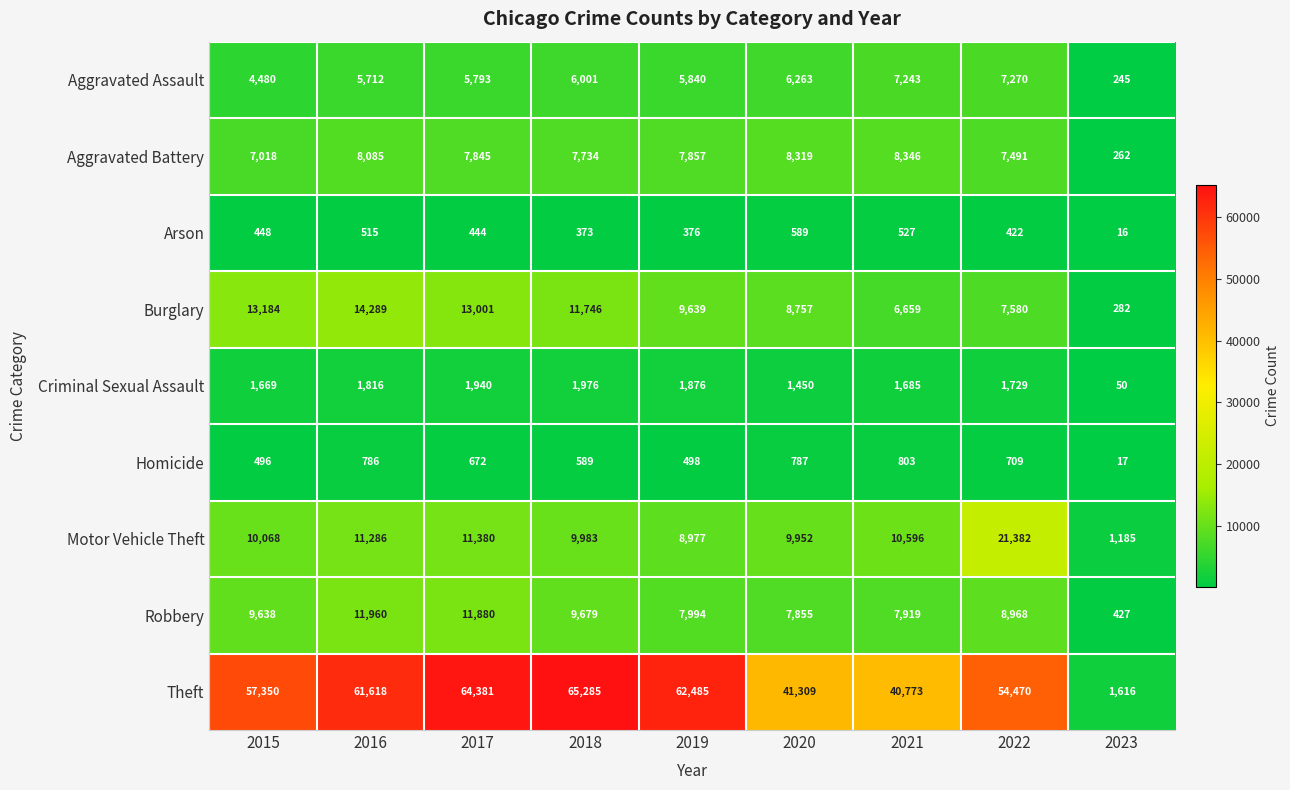

Which category has the highest value across all series?

2018